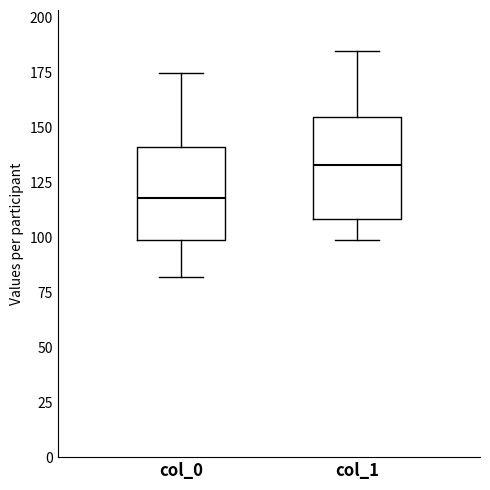

Reading left to right, read every box against the y-axis: the position of its median line, the range the box covers, and the ends of its whiskers. The values are not printed on the chart, so give them approximately, as read against the axis.

col_0: median 120, box 100 to 140, whiskers 80 to 175
col_1: median 135, box 110 to 155, whiskers 100 to 185